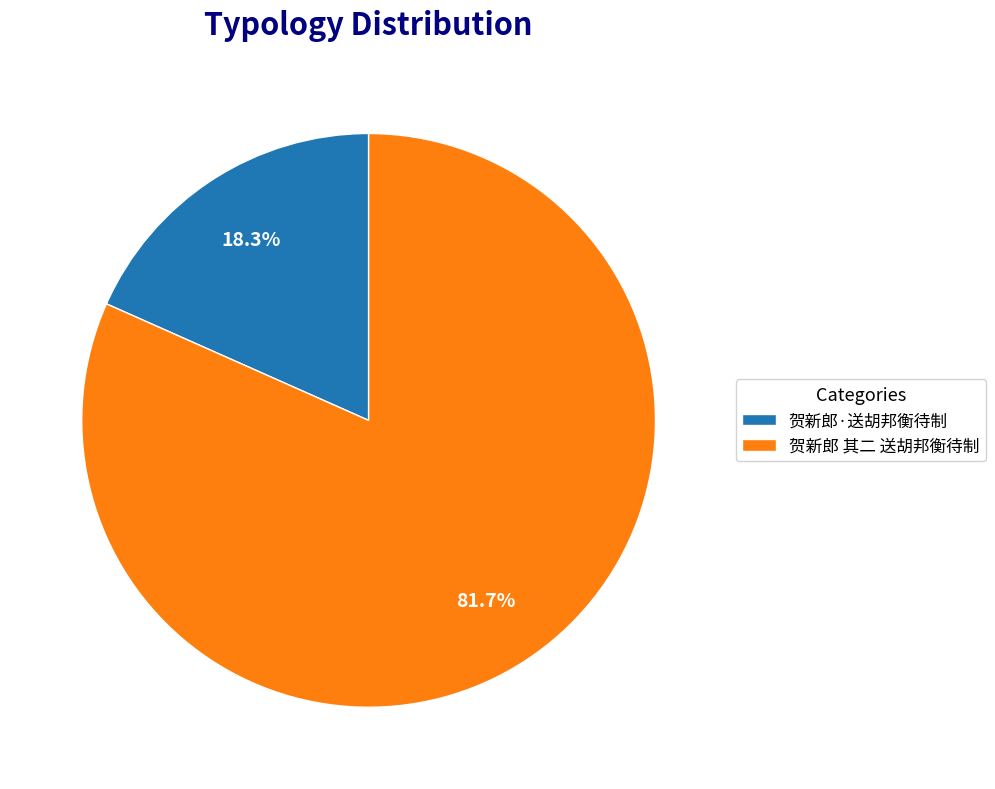

Which slice is the smallest?

贺新郎·送胡邦衡待制